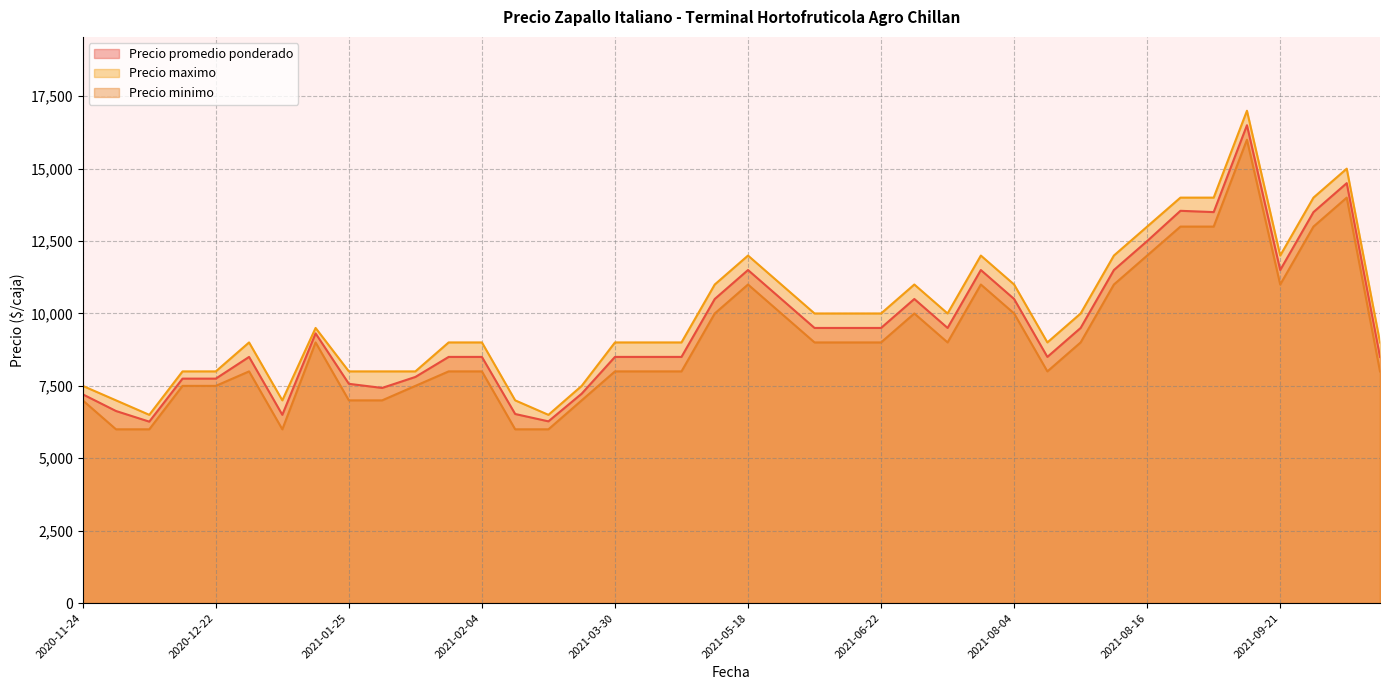

Does the chart display data point markers on the line(s)?

No